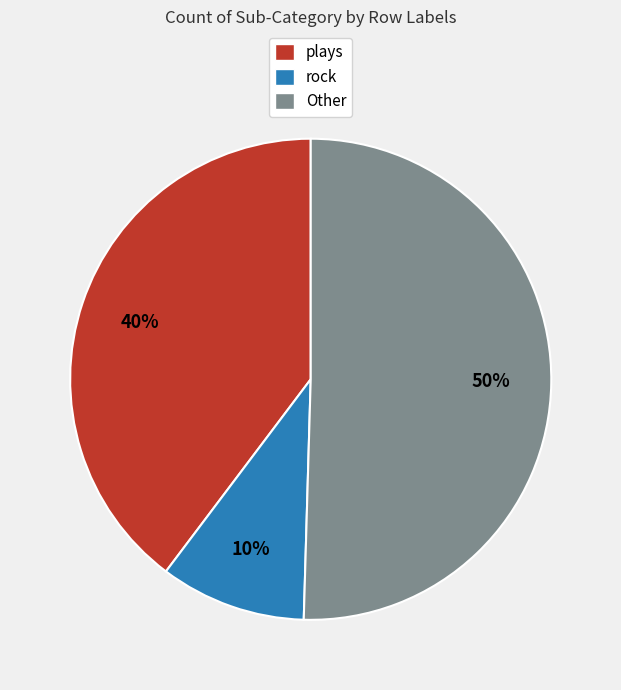

What is the majority slice?

Other